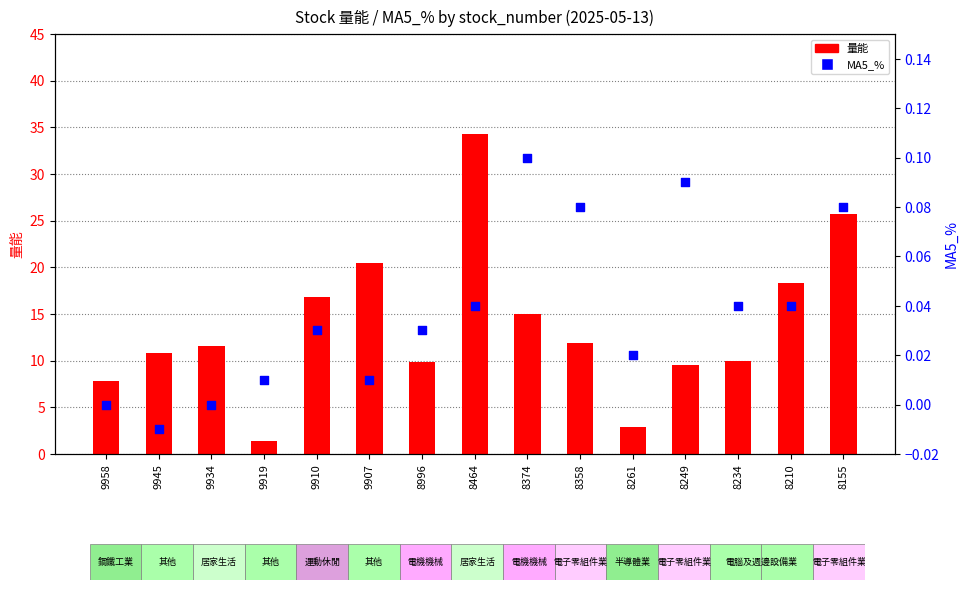

At how many categories does at least one series exceed 9?

12